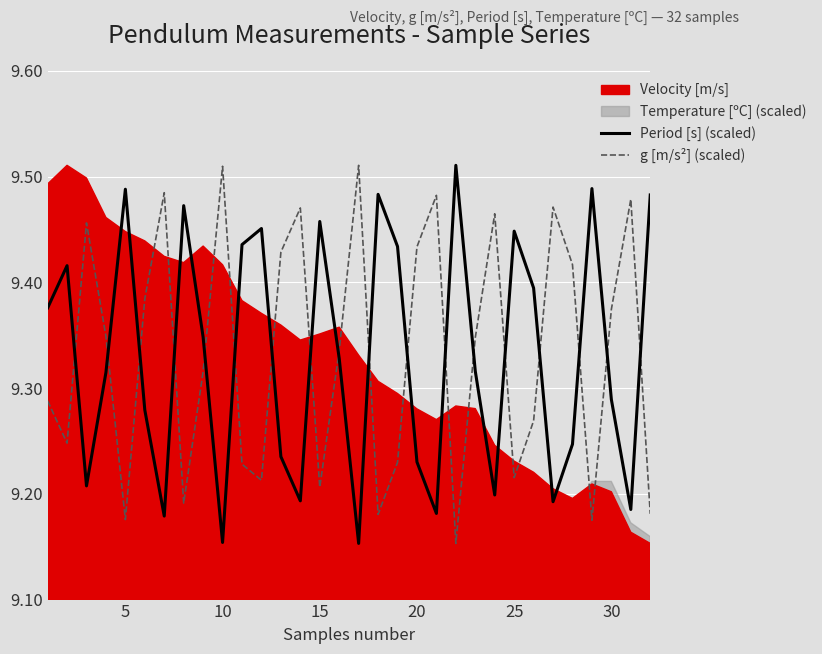

What is the difference between the second highest and minimum values in the Period [s] (scaled) series?

0.3